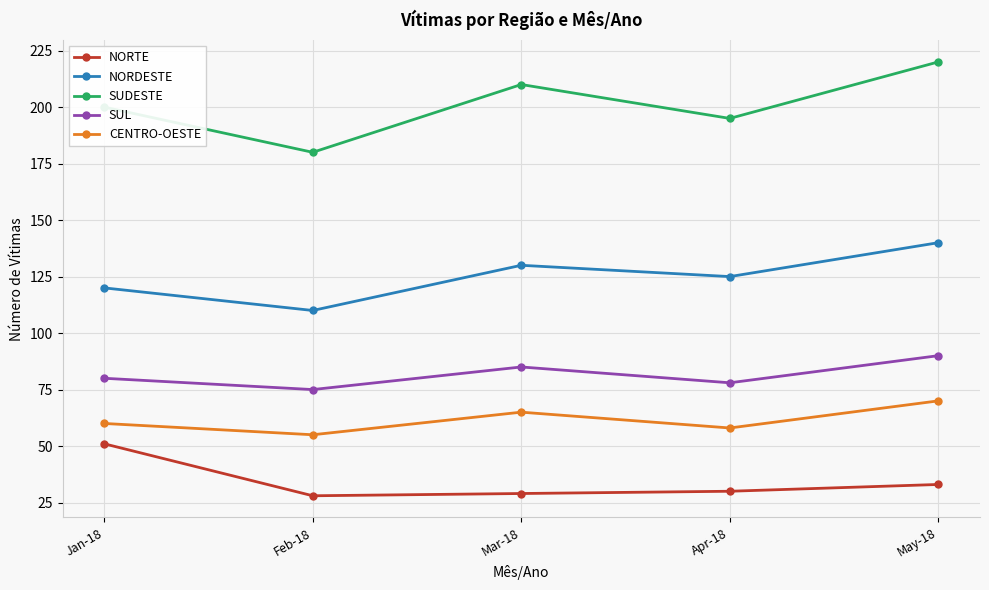

Reading right to left, list all the values displayed in this chart.

NORTE: May-18=33	Apr-18=30	Mar-18=29	Feb-18=28	Jan-18=51
NORDESTE: May-18=140	Apr-18=125	Mar-18=130	Feb-18=110	Jan-18=120
SUDESTE: May-18=220	Apr-18=195	Mar-18=210	Feb-18=180	Jan-18=200
SUL: May-18=90	Apr-18=78	Mar-18=85	Feb-18=75	Jan-18=80
CENTRO-OESTE: May-18=70	Apr-18=58	Mar-18=65	Feb-18=55	Jan-18=60